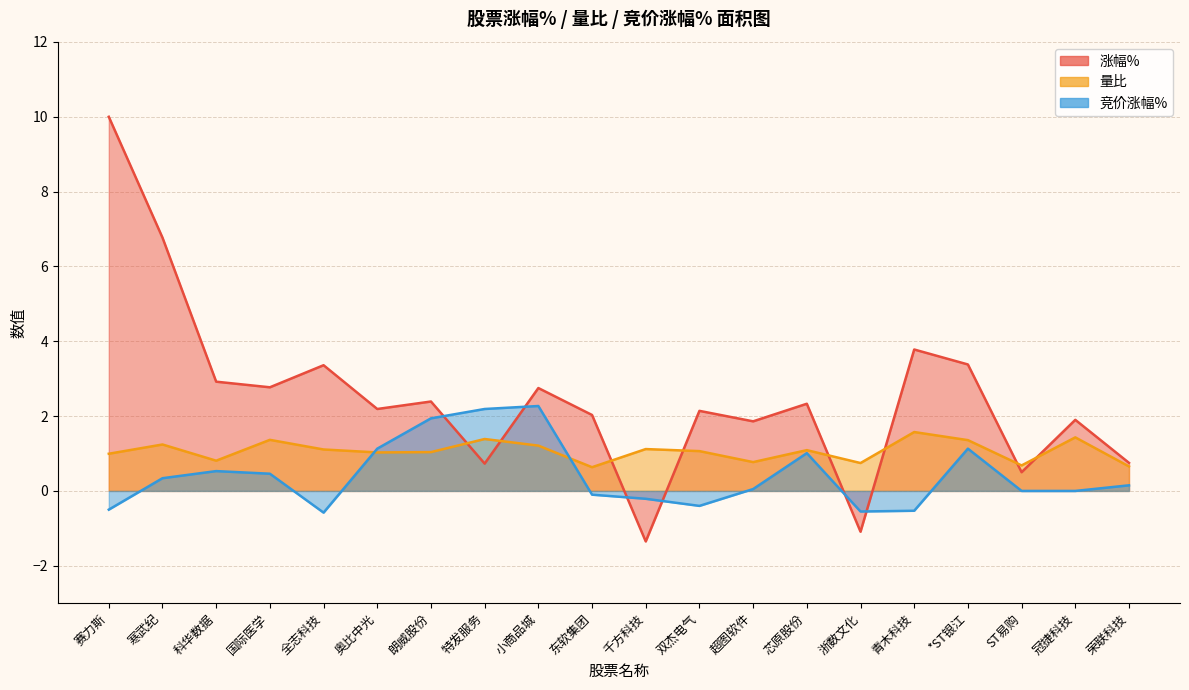

What is the maximum value for 竞价涨幅%?

2.3